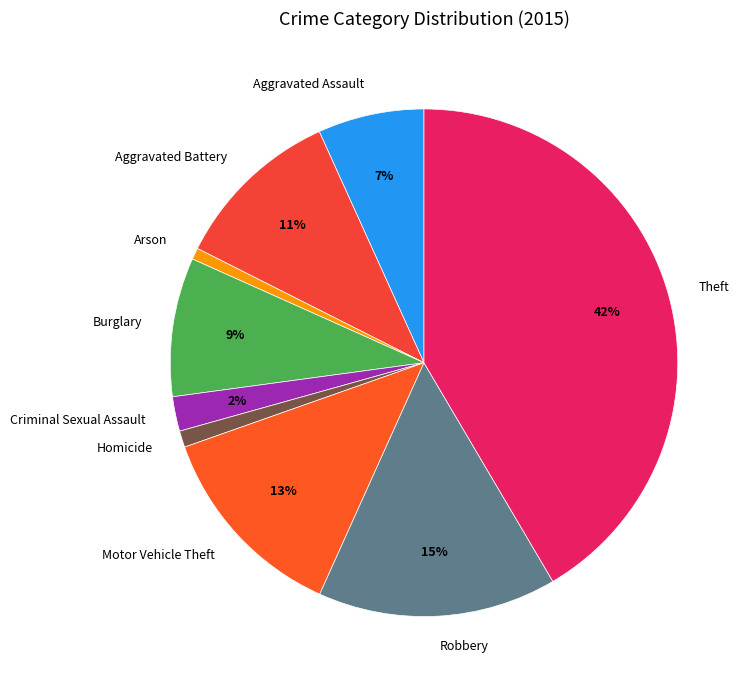

Is there any slice that represents more than half of the pie?

No